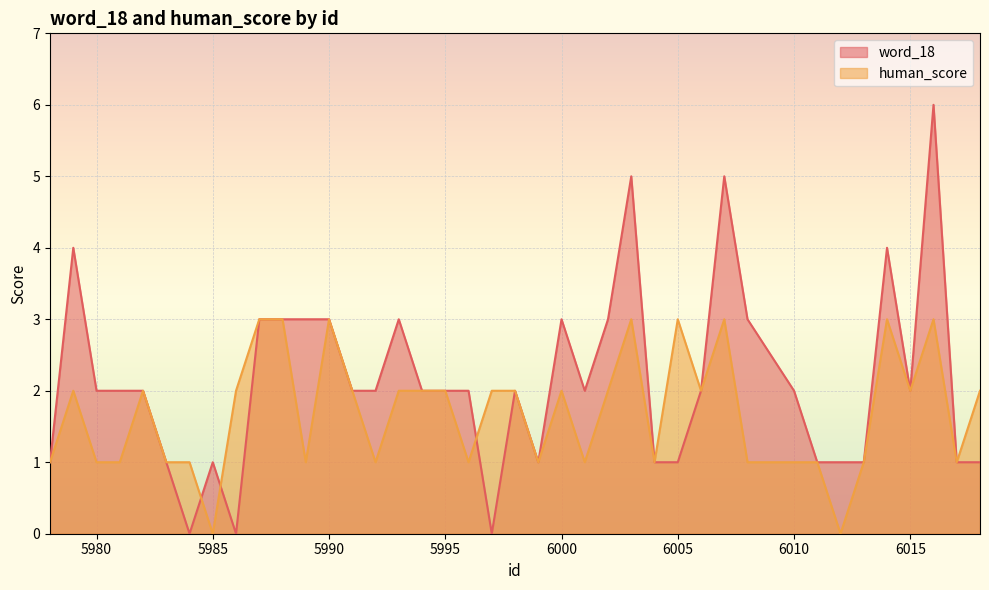

How many lines are shown in the chart?

2